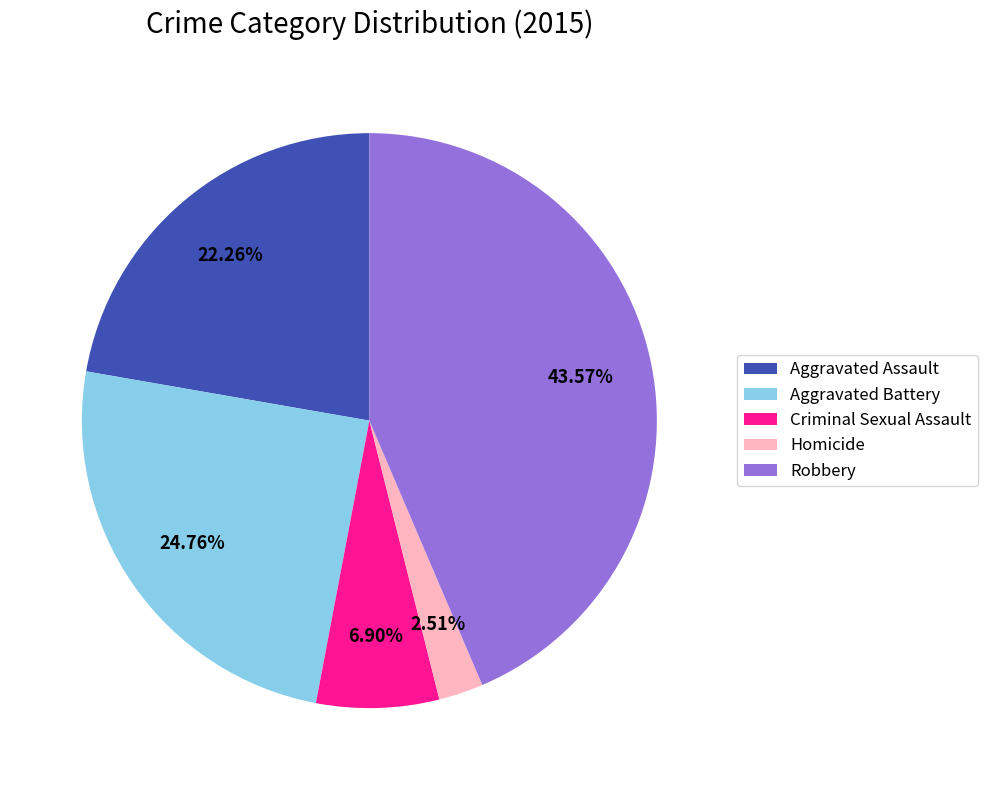

Approximately how many times larger is the value at Homicide compared to Aggravated Assault?

0.1